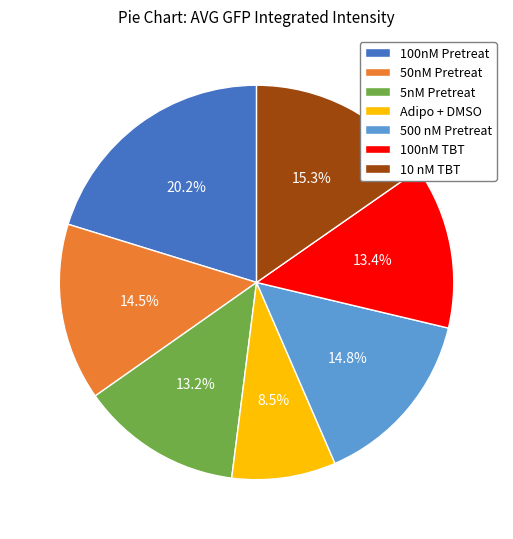

What percentage is the 100nM Pretreat slice, to the nearest percent?

20%